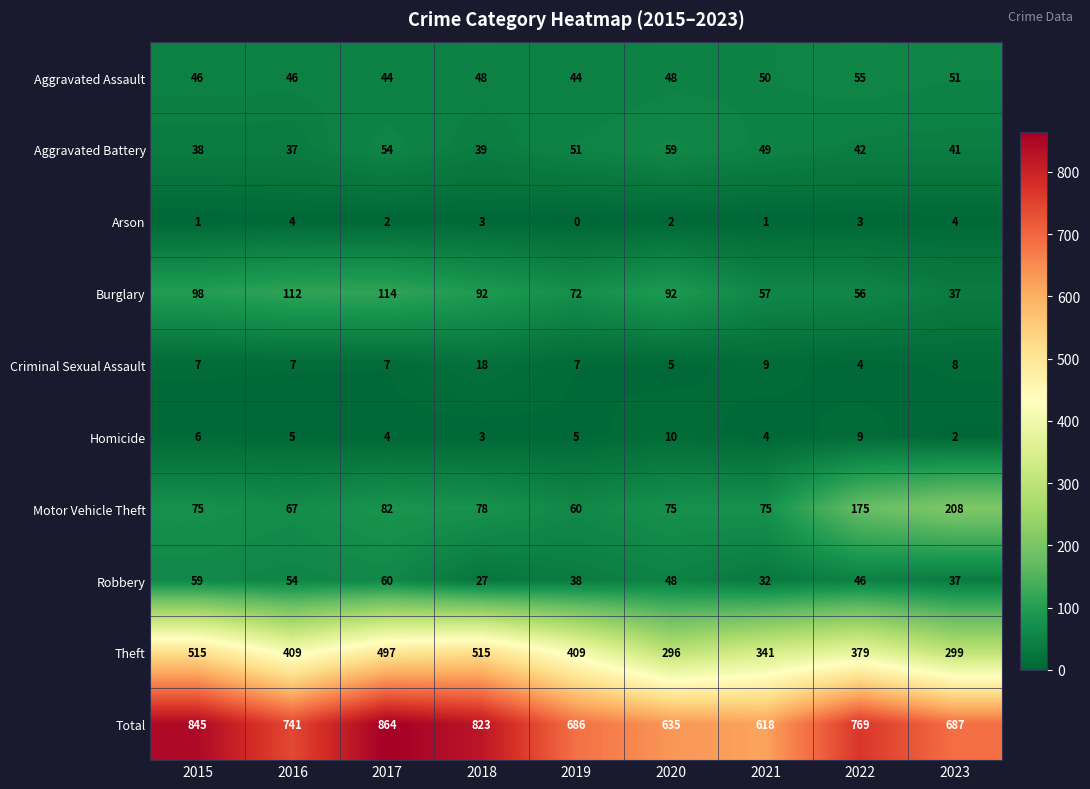

Is it true that Motor Vehicle Theft equals 38 at 2020?

False